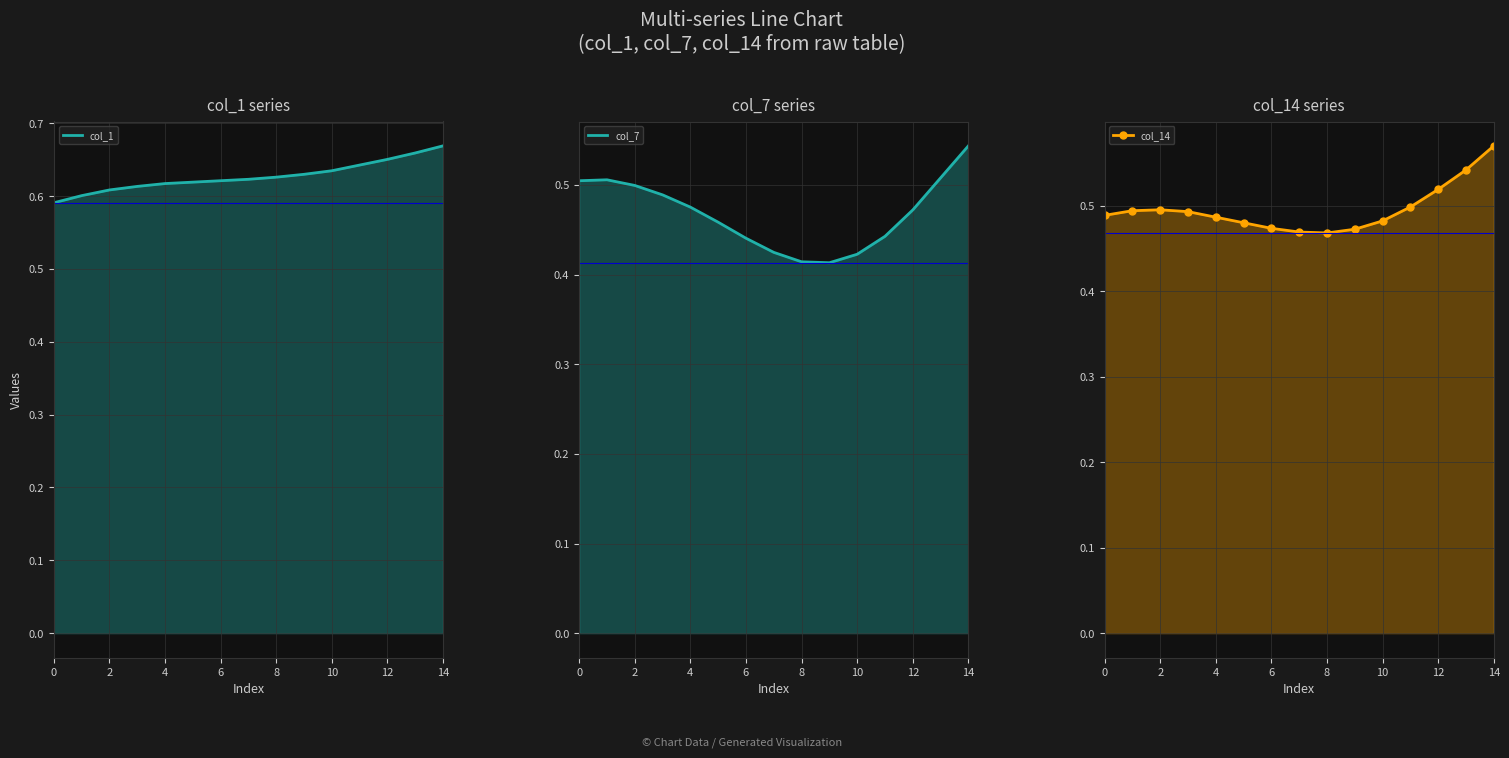

Reading left to right, transcribe all the data shown in this chart.

col_1: 0.6	0.6	0.6	0.6	0.6	0.6	0.6	0.6	0.6	0.6	0.6	0.6	0.7	0.7	0.7
col_7: 0.5	0.5	0.5	0.5	0.5	0.5	0.4	0.4	0.4	0.4	0.4	0.4	0.5	0.5	0.5
col_14: 0.5	0.5	0.5	0.5	0.5	0.5	0.5	0.5	0.5	0.5	0.5	0.5	0.5	0.5	0.6